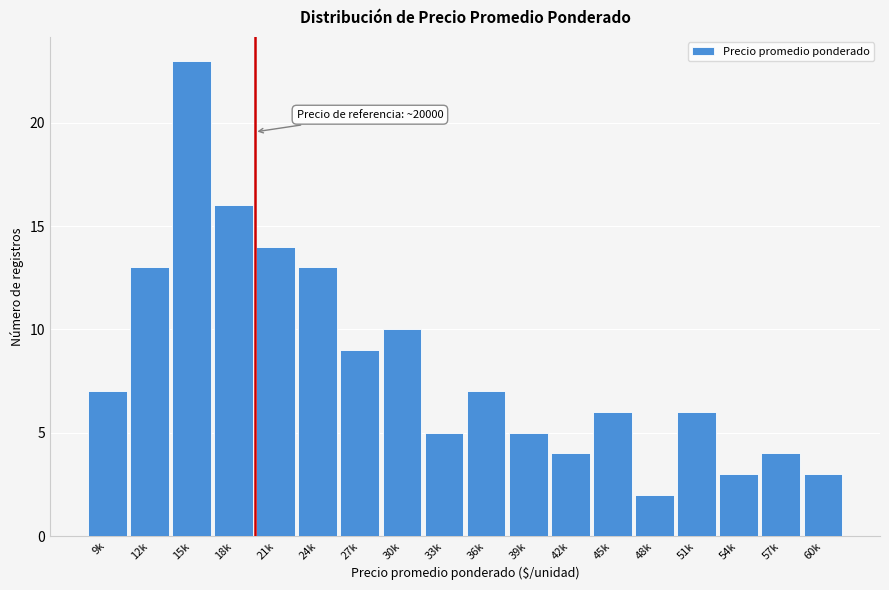

Reading left to right, transcribe all the data shown in this chart.

7	13	23	16	14	13	9	10	5	7	5	4	6	2	6	3	4	3